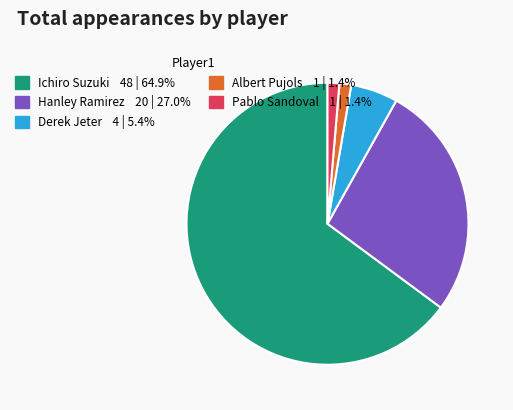

Which category has the biggest portion of the pie?

Ichiro Suzuki